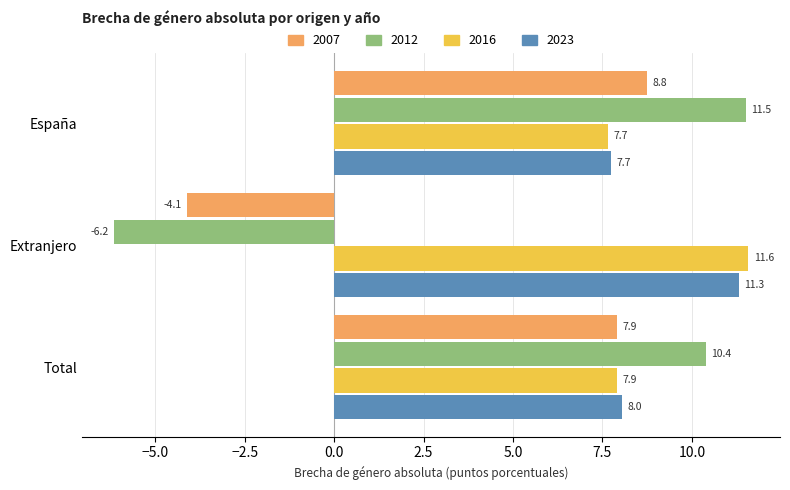

Which series has the widest spread of values?

2012